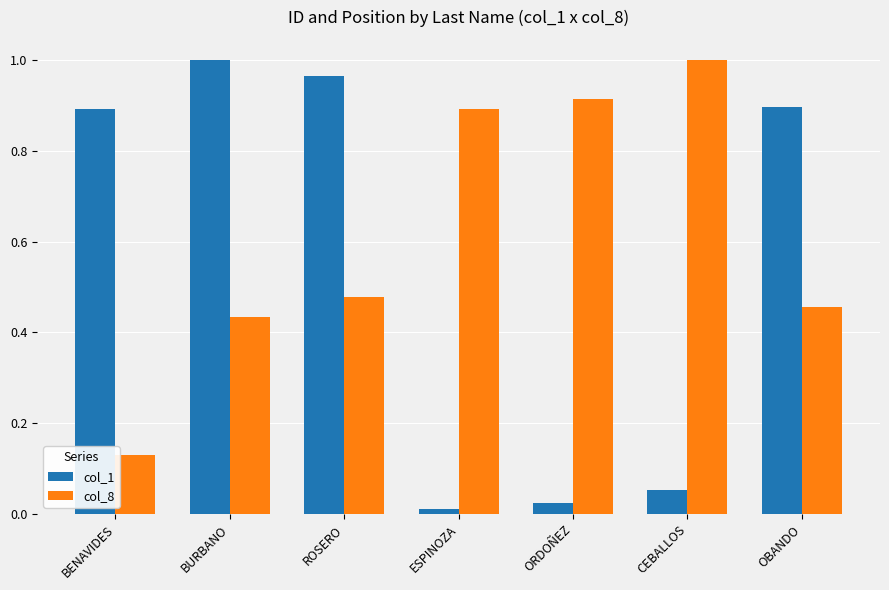

At how many categories does at least one series exceed 0?

7